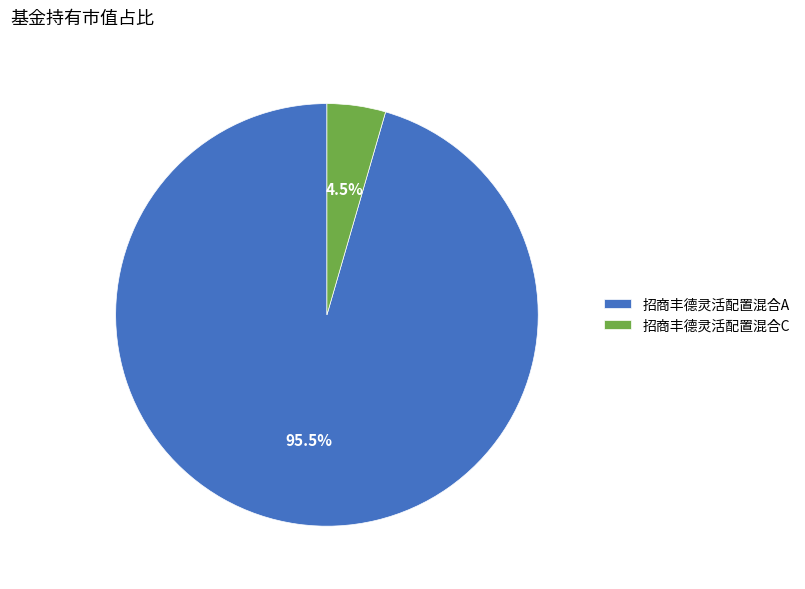

Which category has the biggest portion of the pie?

招商丰德灵活配置混合A